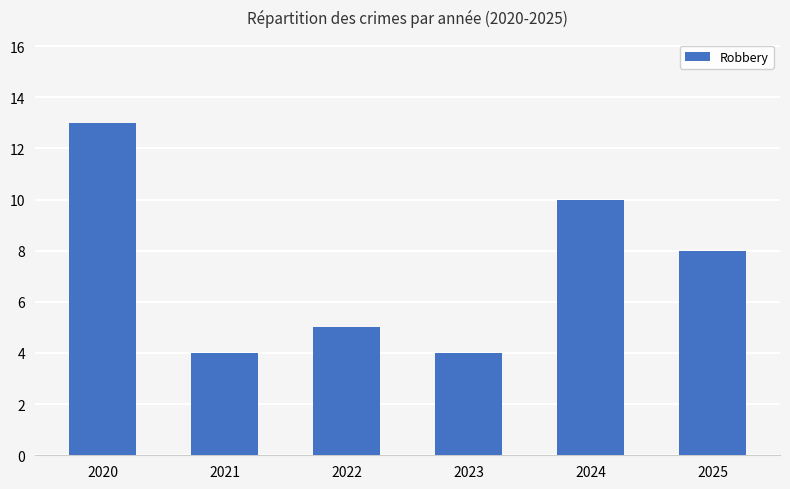

What is the smallest value displayed?

4